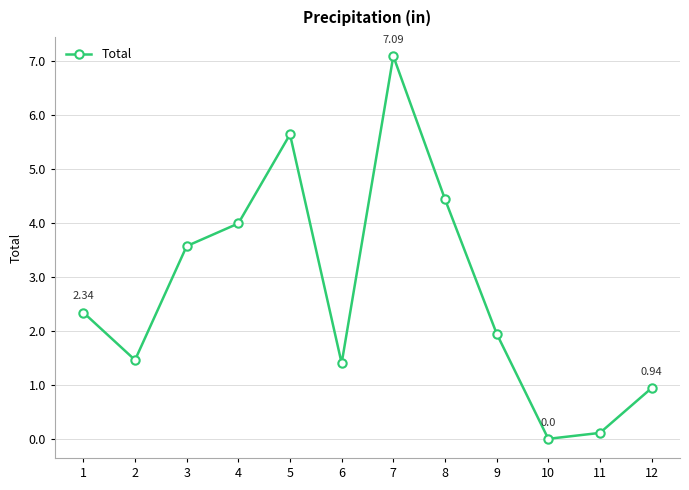

Count the number of categories in the chart.

12